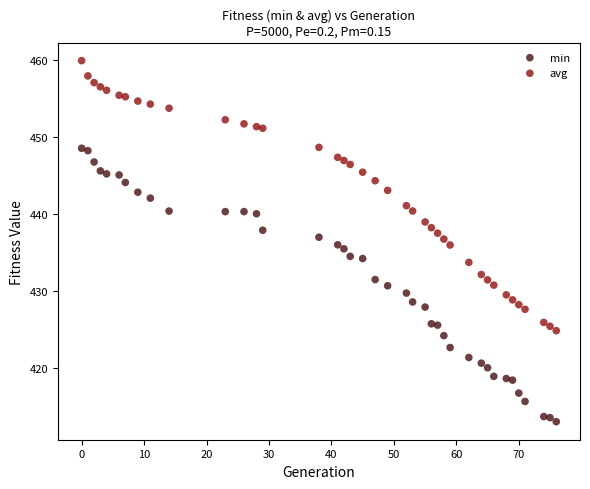

What is the X range (max minus min) for the scatter plot?

76.0